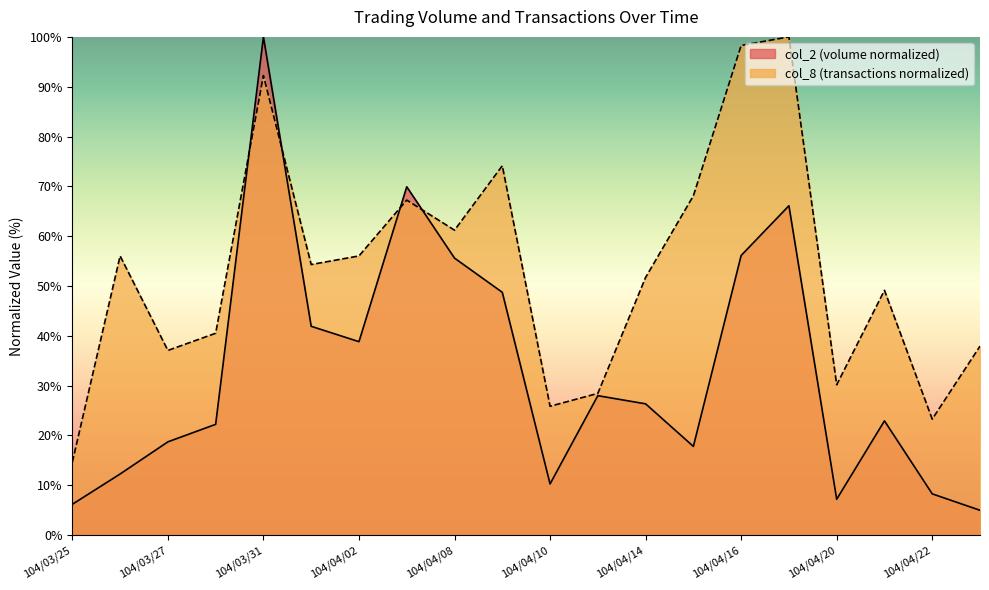

What is the value of the col_8 point at the 18th from the left?

49.1